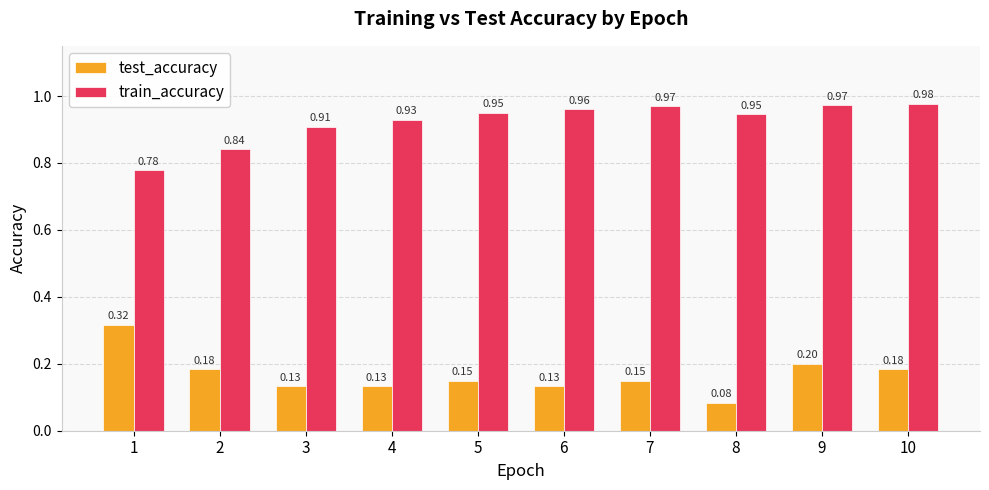

What is the approximate value of test_accuracy at 10?

0.2